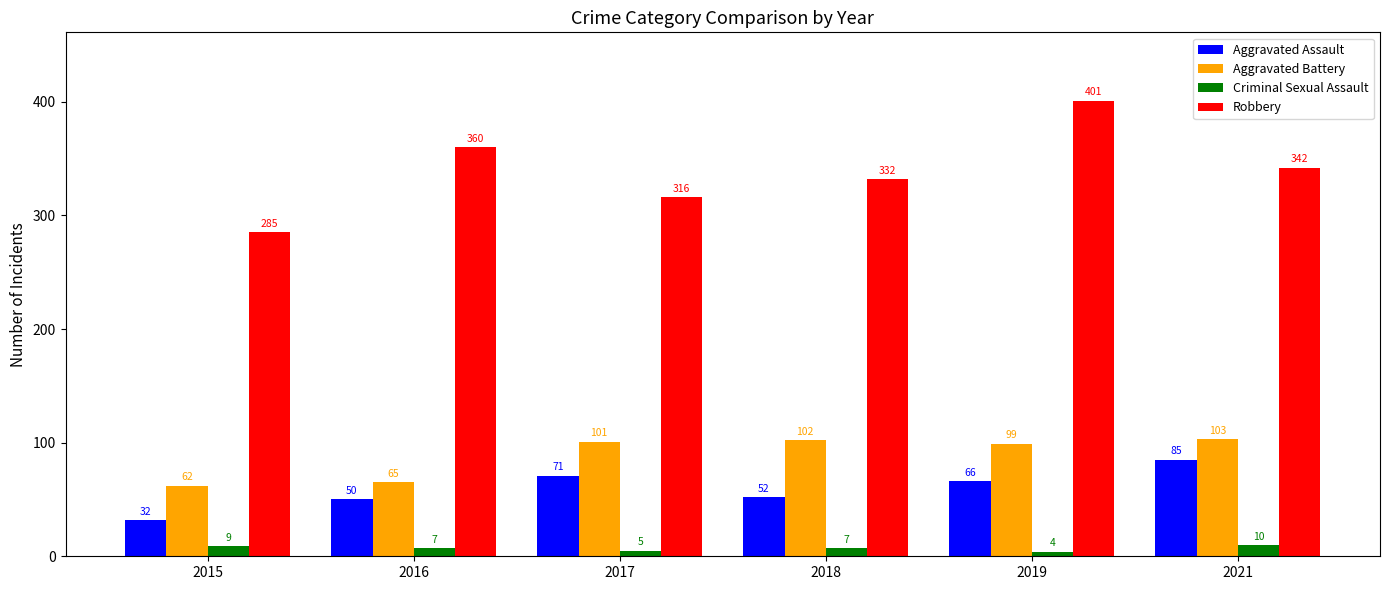

Which series has the widest spread of values?

Robbery